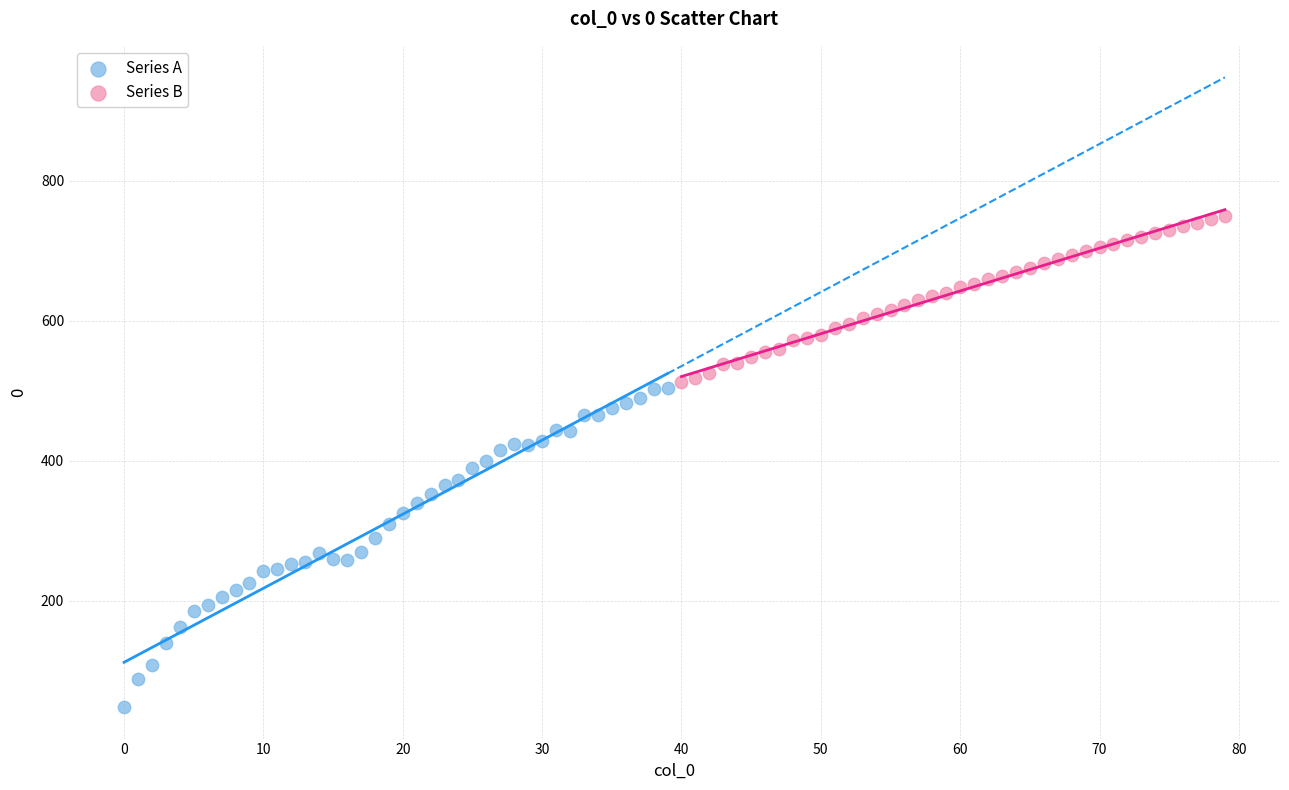

What are all the series names shown in the legend?

Series A, Series B